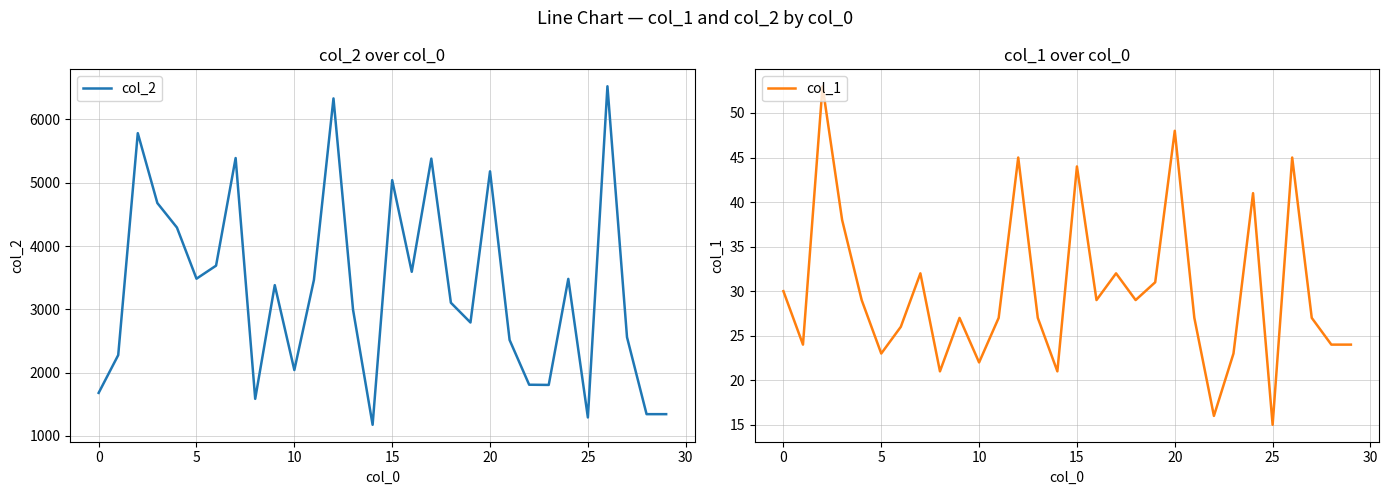

True or false: col_2 and col_1 intersect in this chart.

False